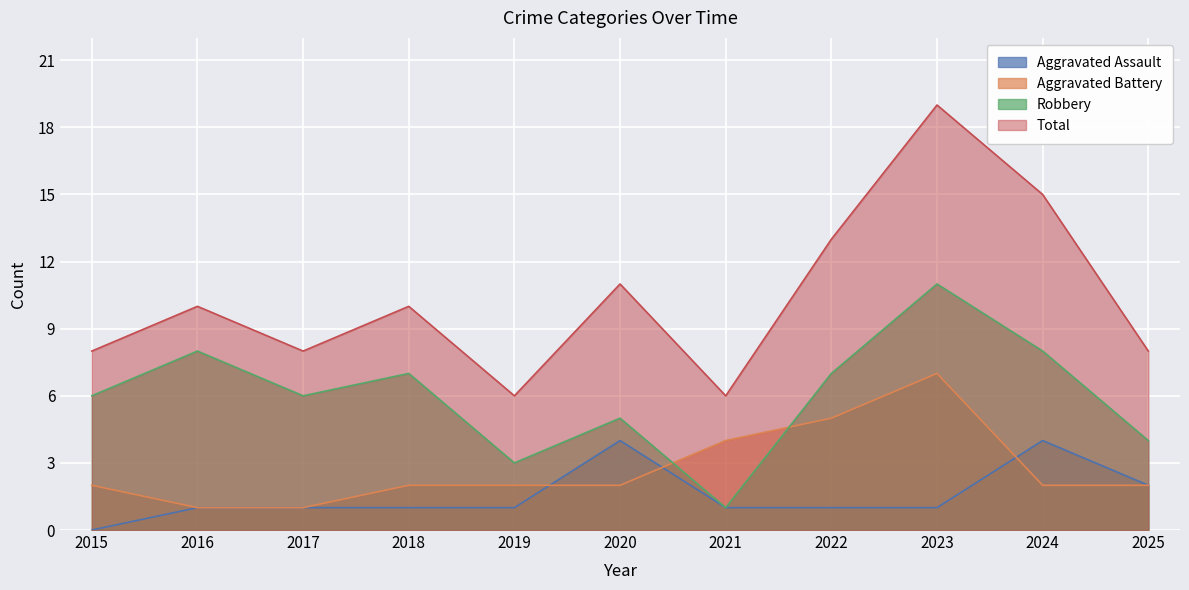

Reading left to right, transcribe all the data shown in this chart.

Aggravated Assault: 0	1	1	1	1	4	1	1	1	4	2
Aggravated Battery: 2	1	1	2	2	2	4	5	7	2	2
Robbery: 6	8	6	7	3	5	1	7	11	8	4
Total: 8	10	8	10	6	11	6	13	19	15	8